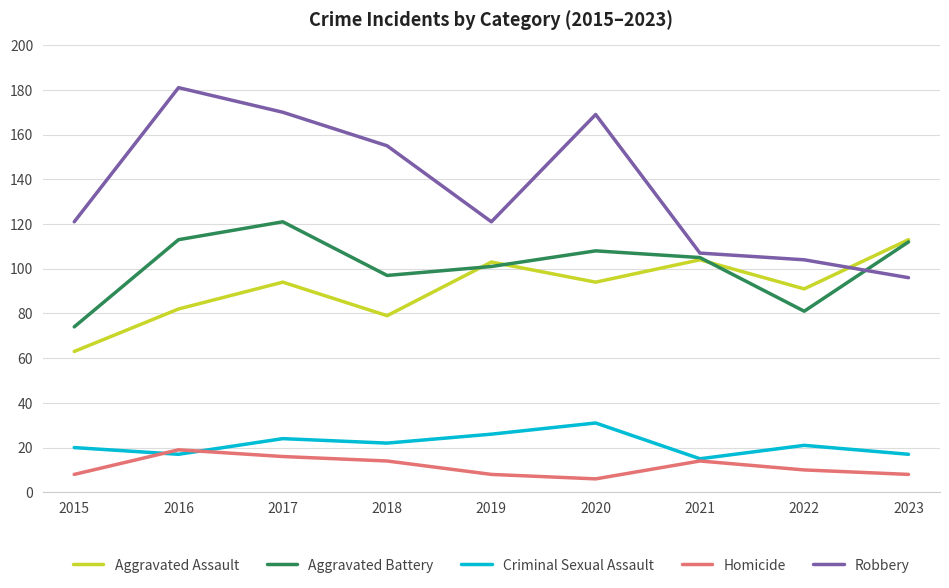

At 2018, list the series in order from largest to smallest.

Robbery, Aggravated Battery, Aggravated Assault, Criminal Sexual Assault, Homicide